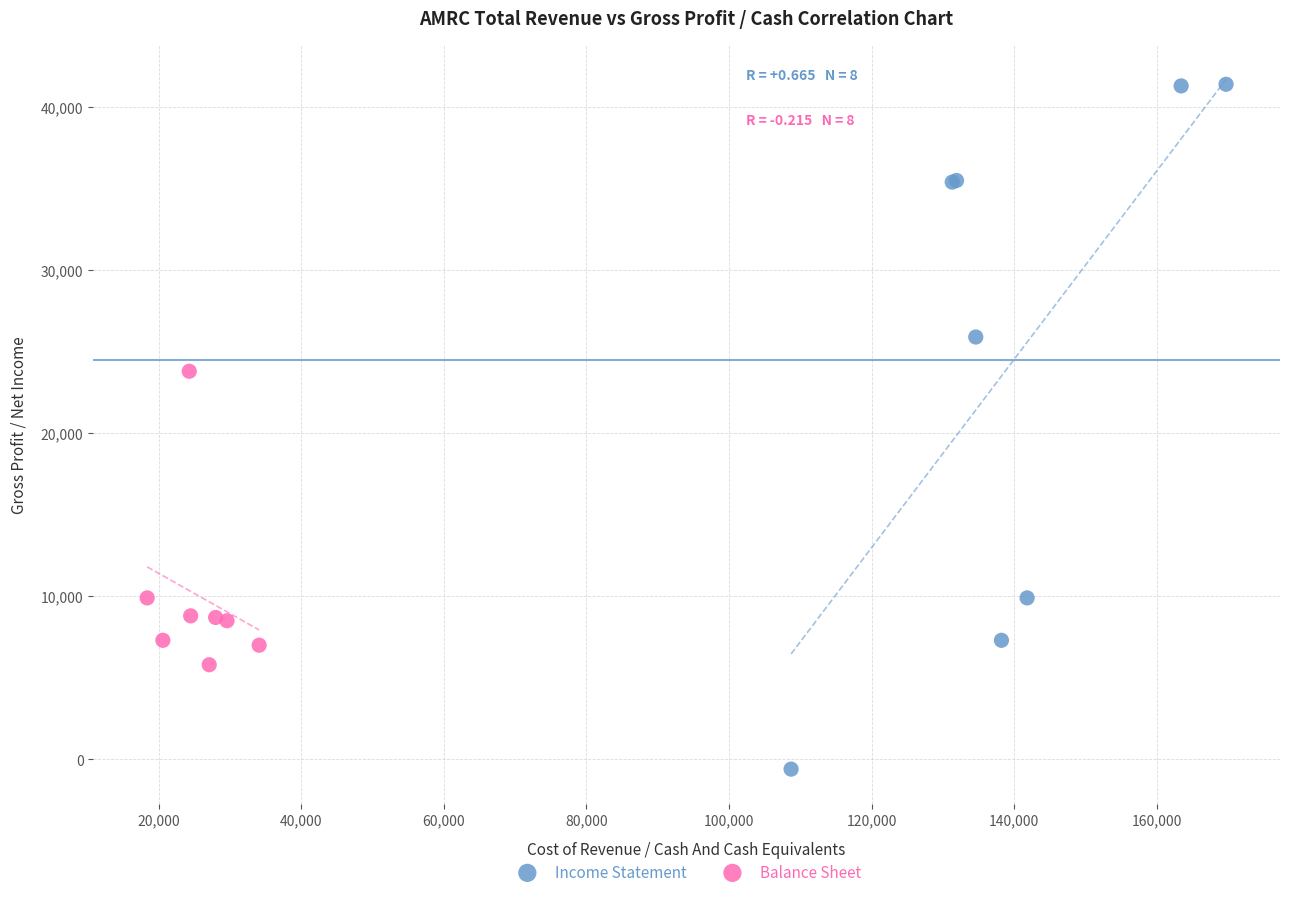

Which series contains the lowest Y value?

Income Statement